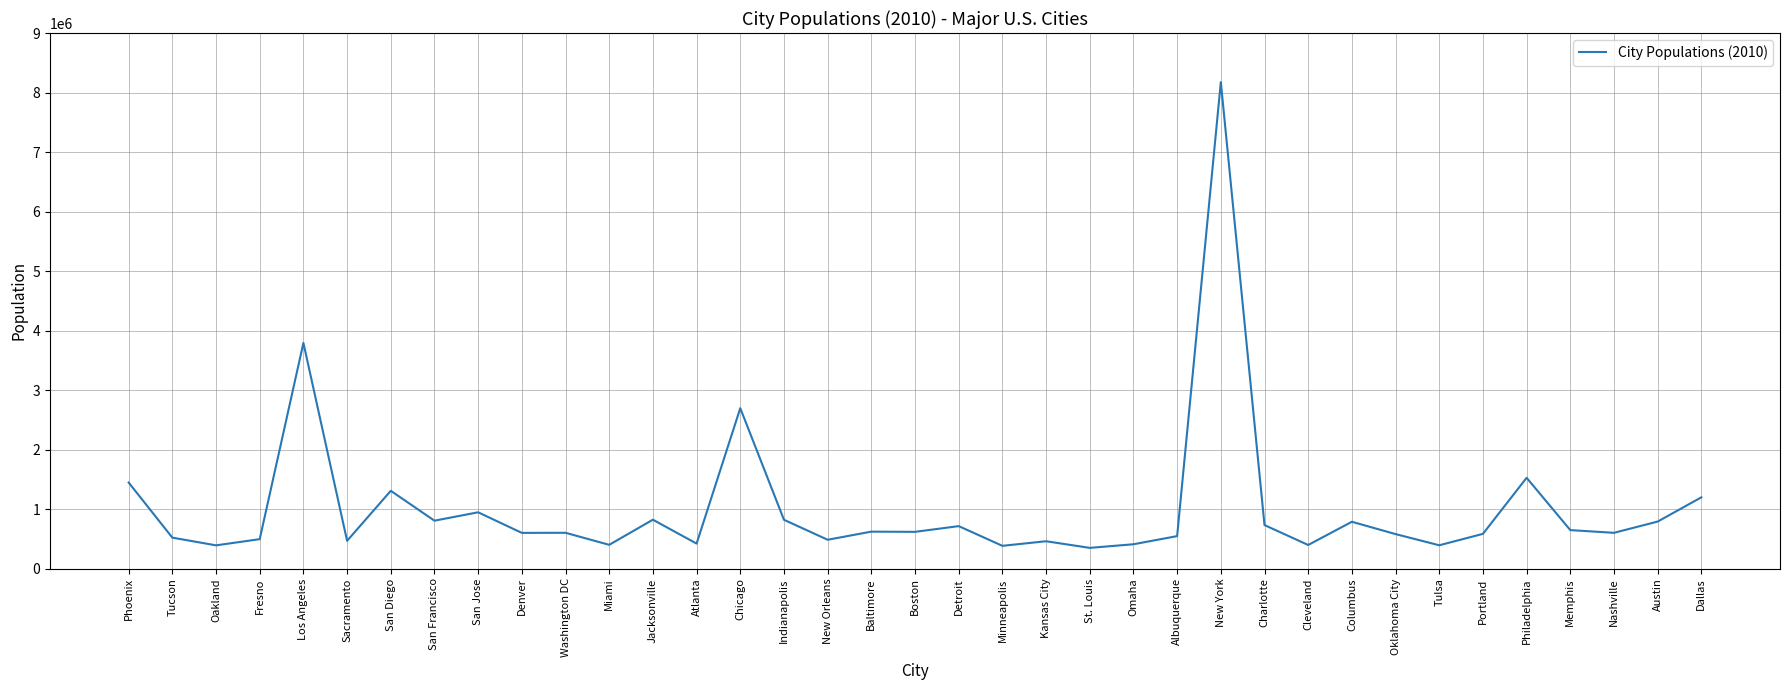

At which label is the value closest to 4261661?

Los Angeles